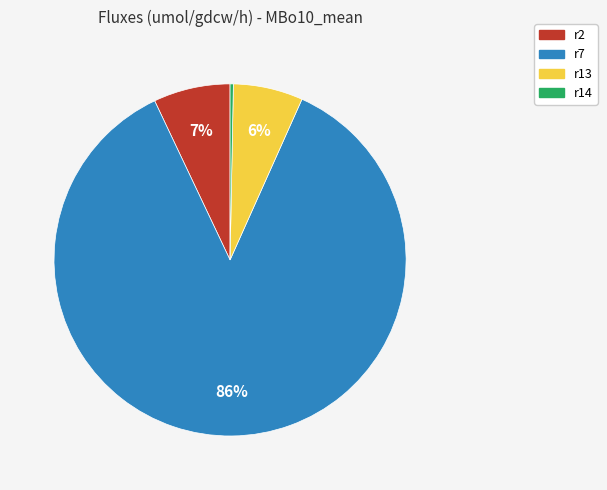

Is there any slice that represents more than half of the pie?

Yes